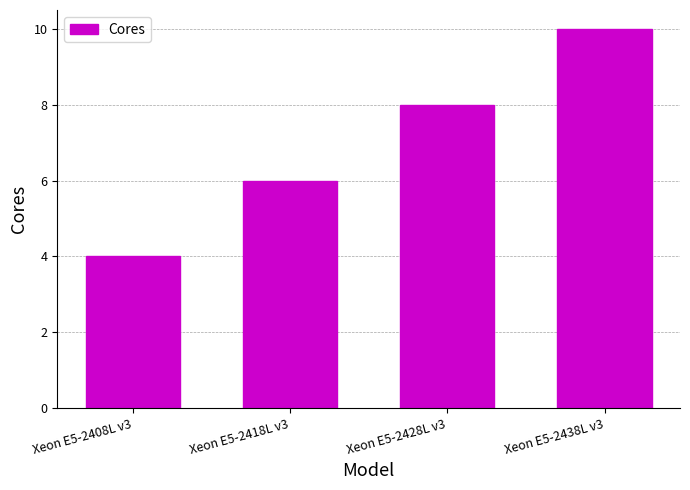

What is the difference between the values at Xeon E5-2438L v3 and Xeon E5-2428L v3?

2